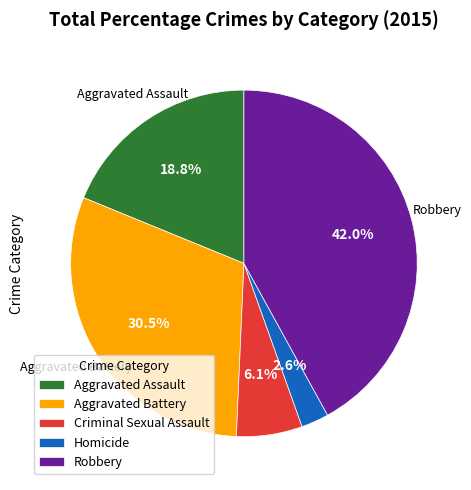

What portion of the pie excludes Criminal Sexual Assault?

93.9%